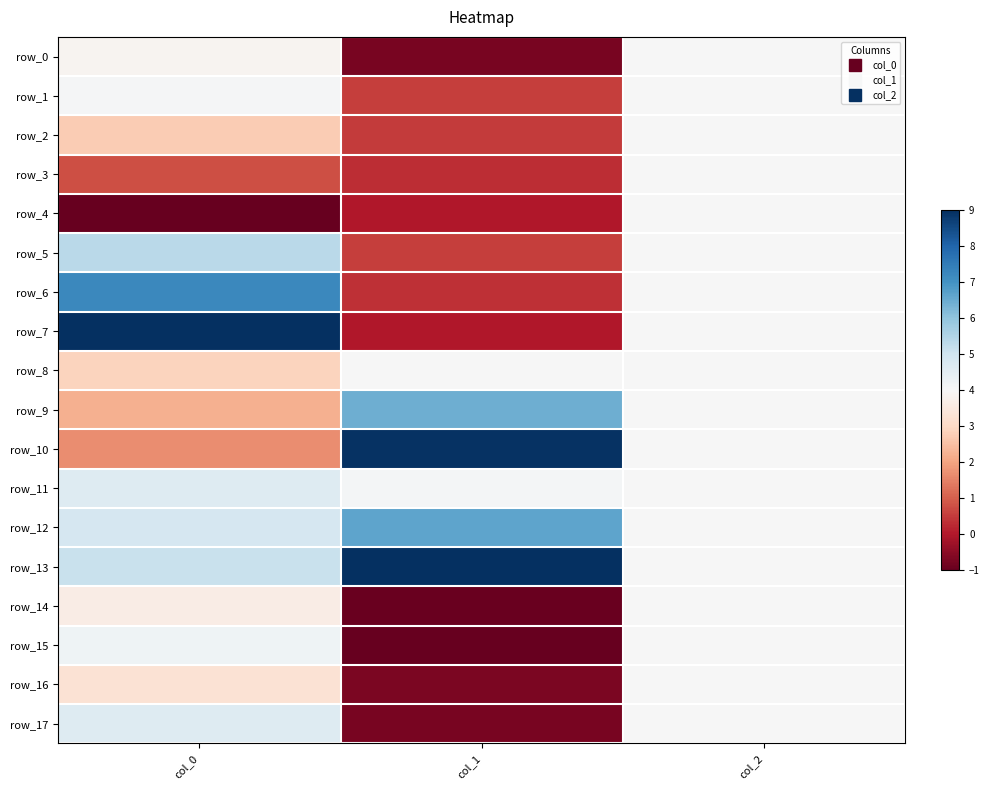

What is the smallest value displayed?

-1.0